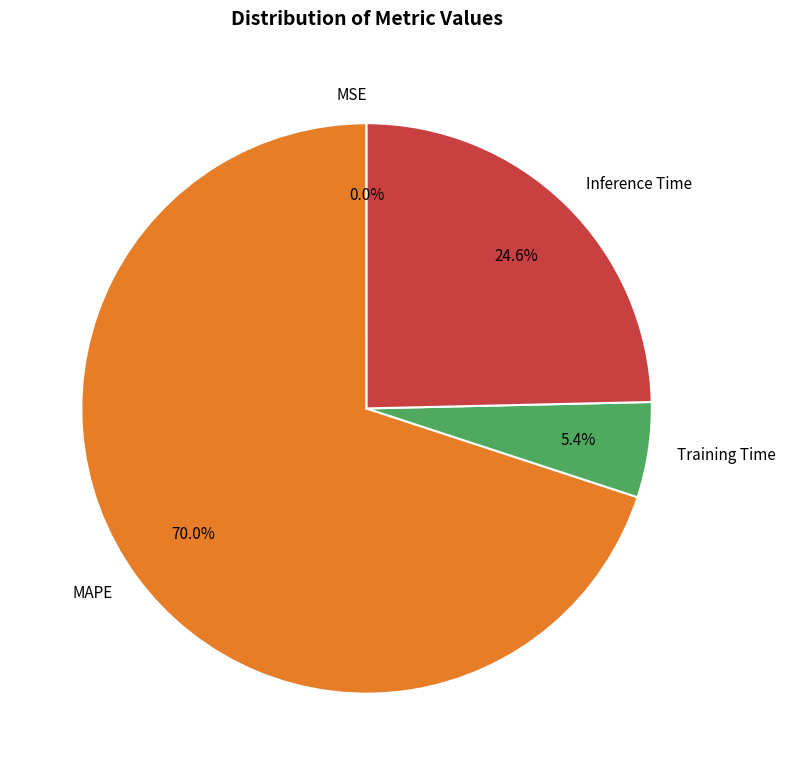

To the nearest percent, what is the difference between the largest and smallest slice percentages?

70%